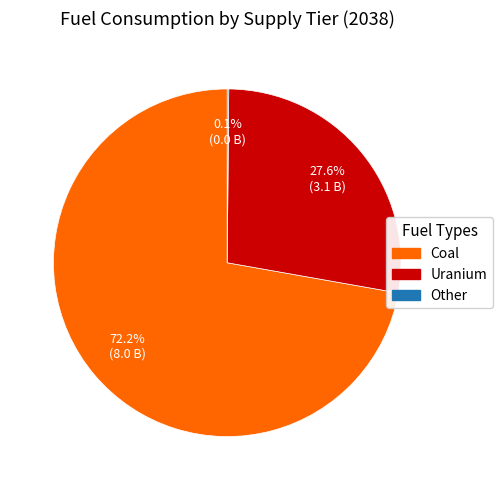

Between Coal and Uranium, which is larger?

Coal